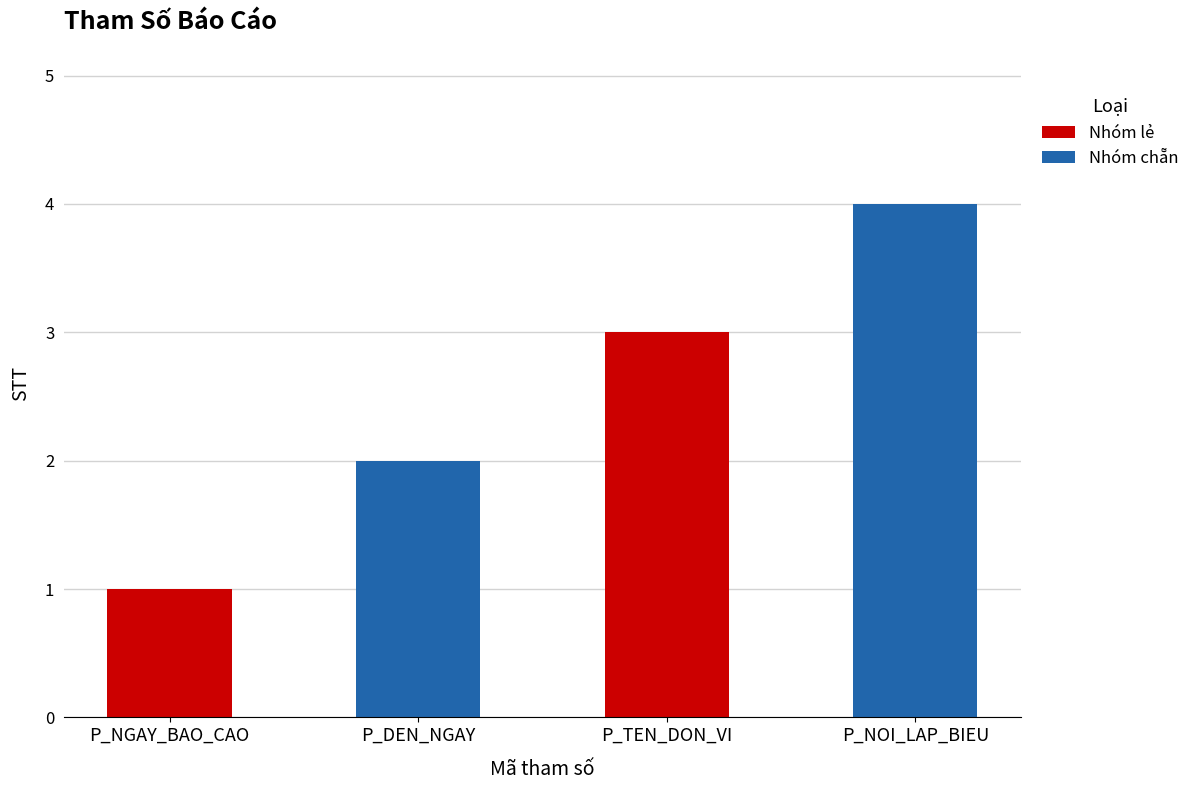

Where is the data nearest to the value 2?

P_DEN_NGAY